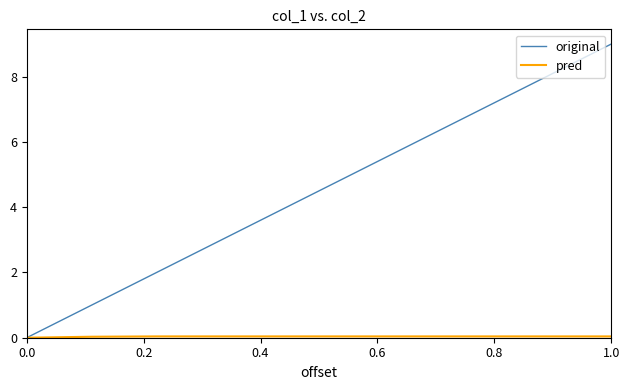

What is the maximum value shown in the chart?

9.0